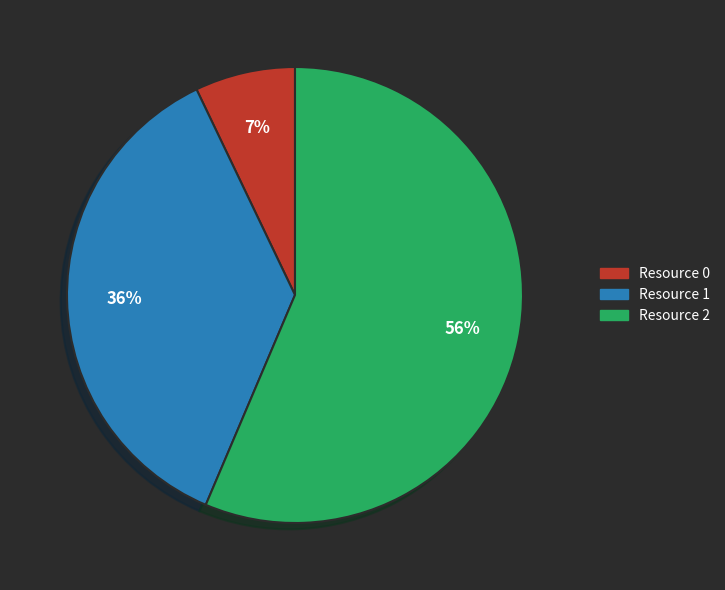

What is the largest slice in the pie chart?

Resource 2